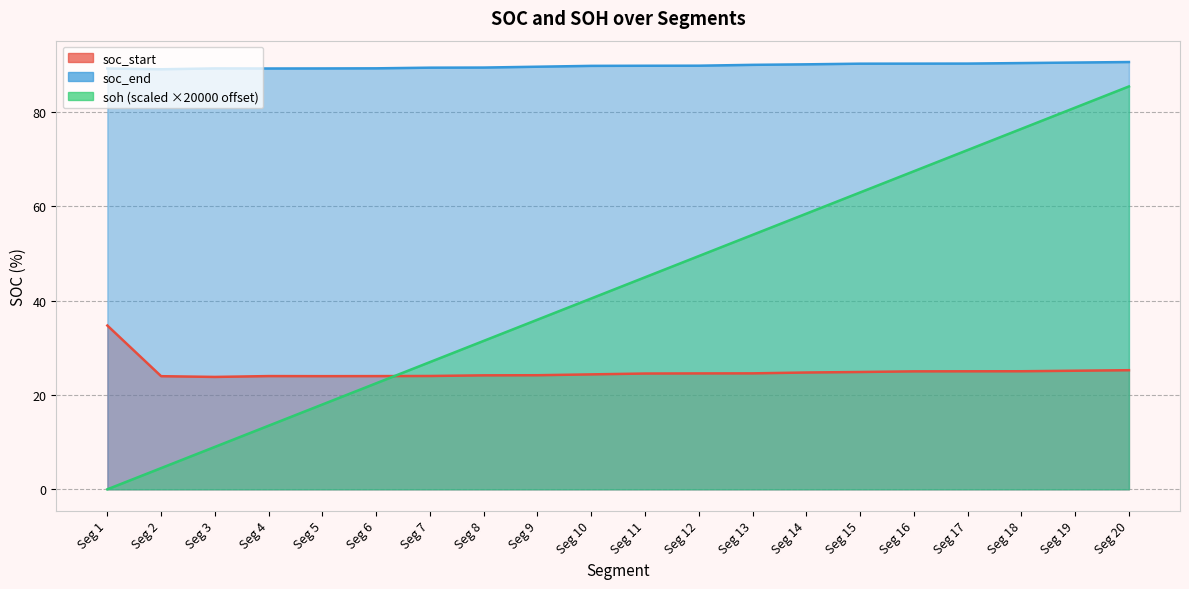

True or false: soc_start and soc_end intersect in this chart.

False